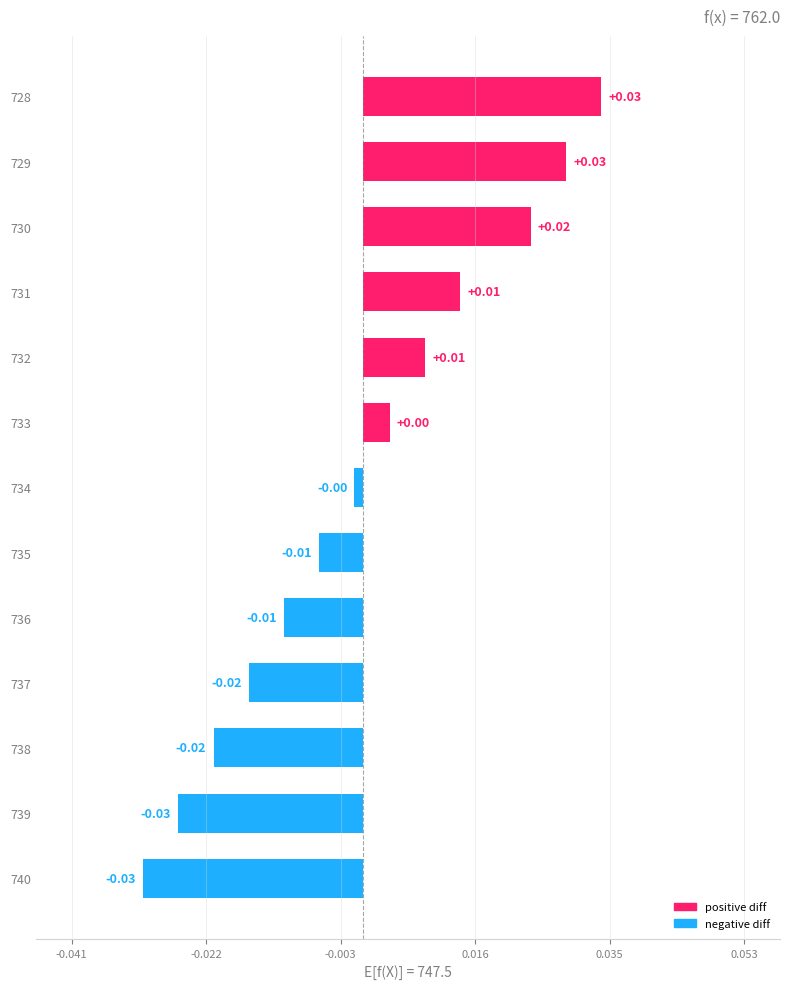

Between 735 and 733, which is larger?

733